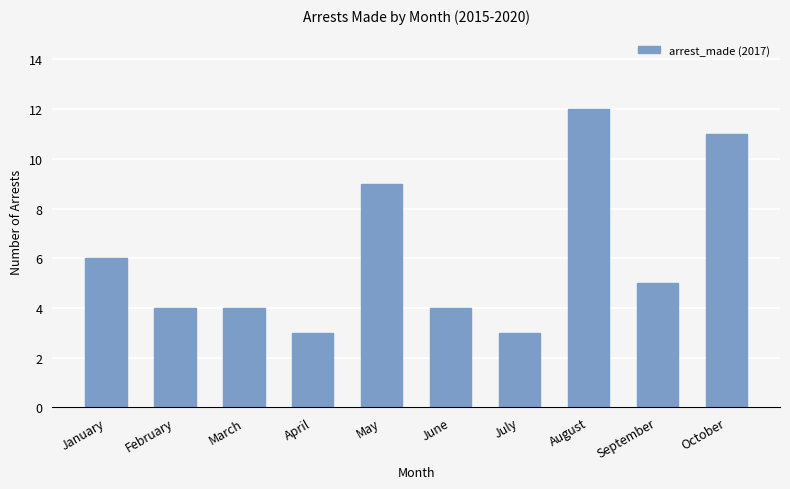

Which has a higher value, February or August?

August